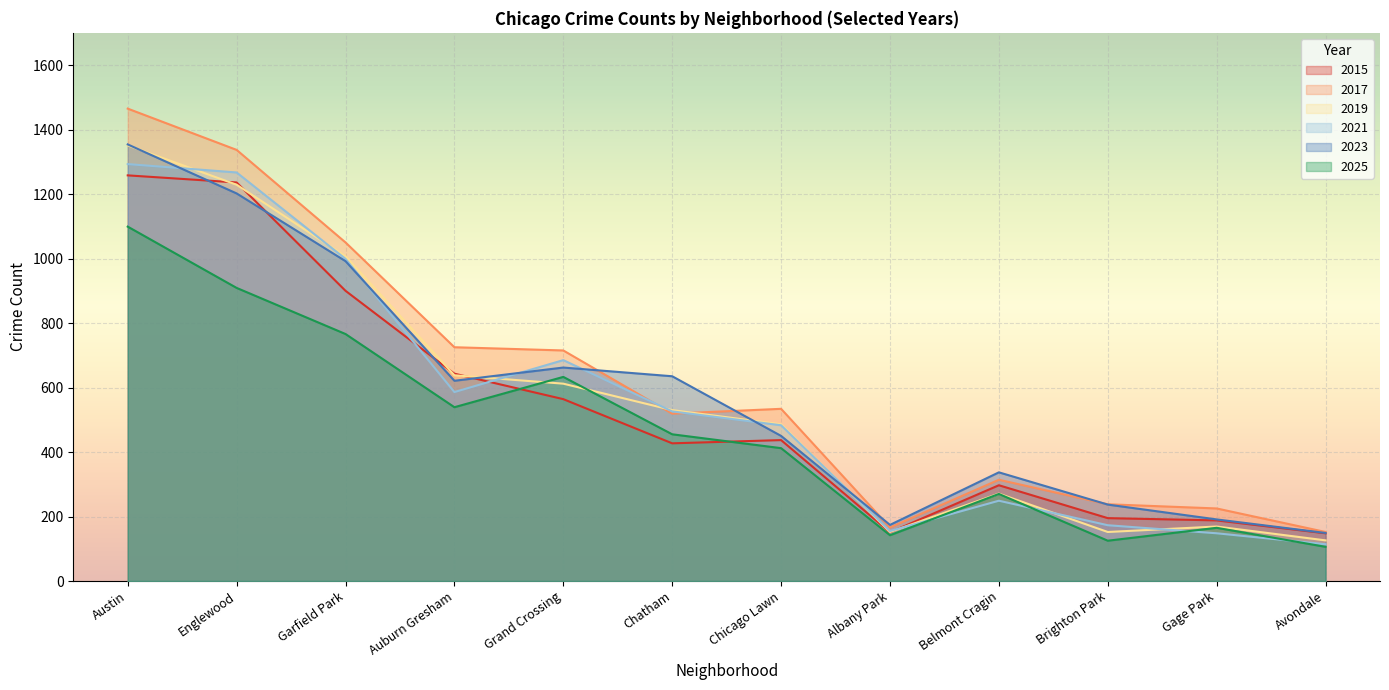

What is the approximate value of 2021 at Garfield Park?

999